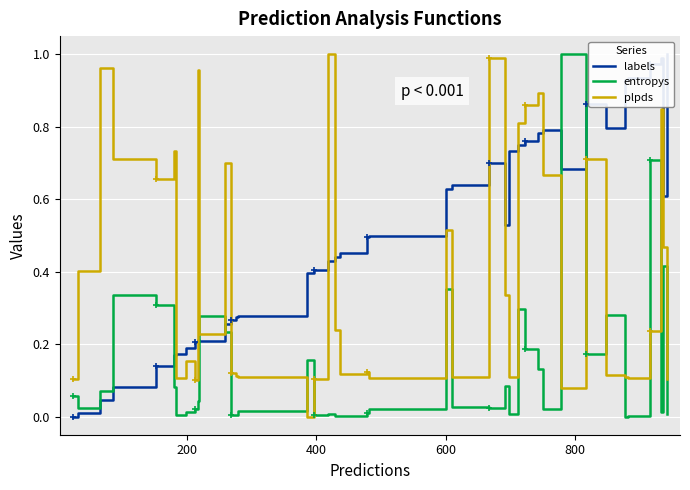

How many intersections are there between entropys and plpds?

10